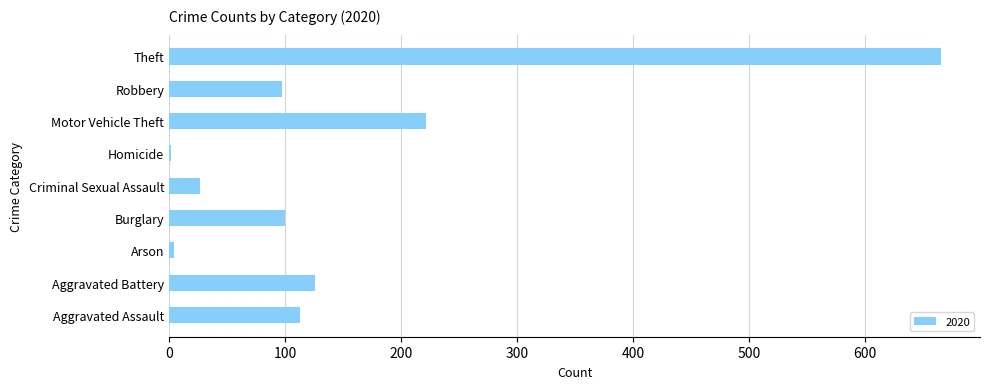

The value at Robbery is 97. True or false?

True